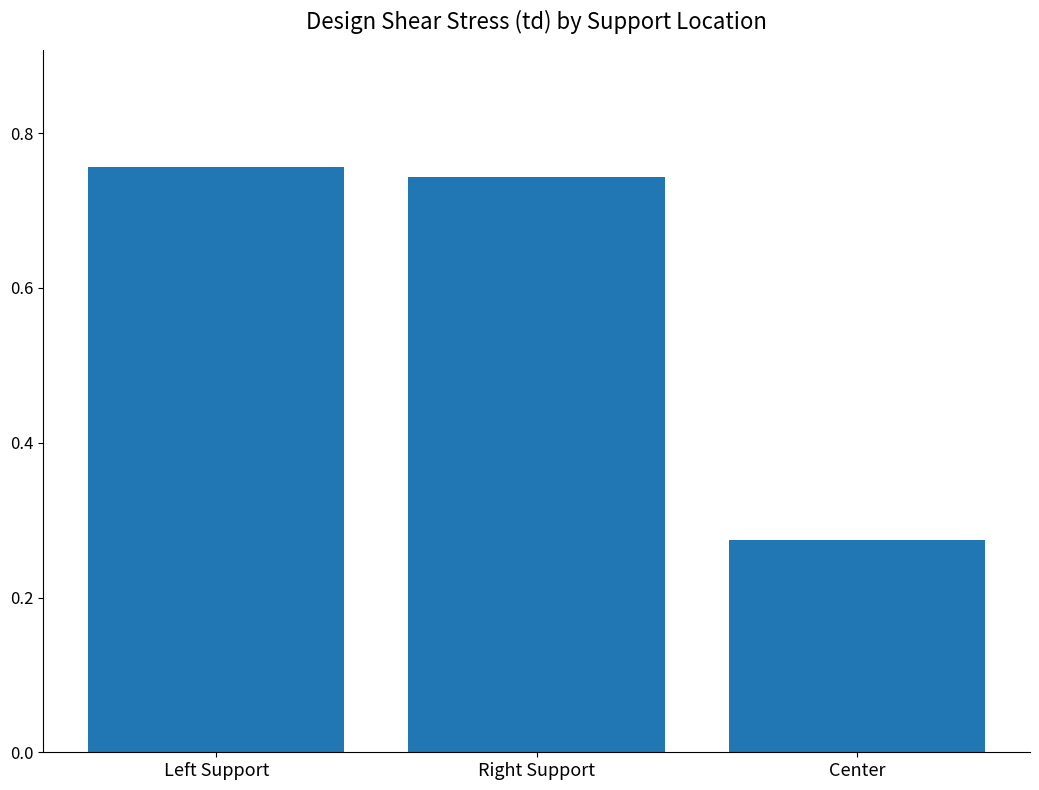

Which category has the lowest value across all series?

Center